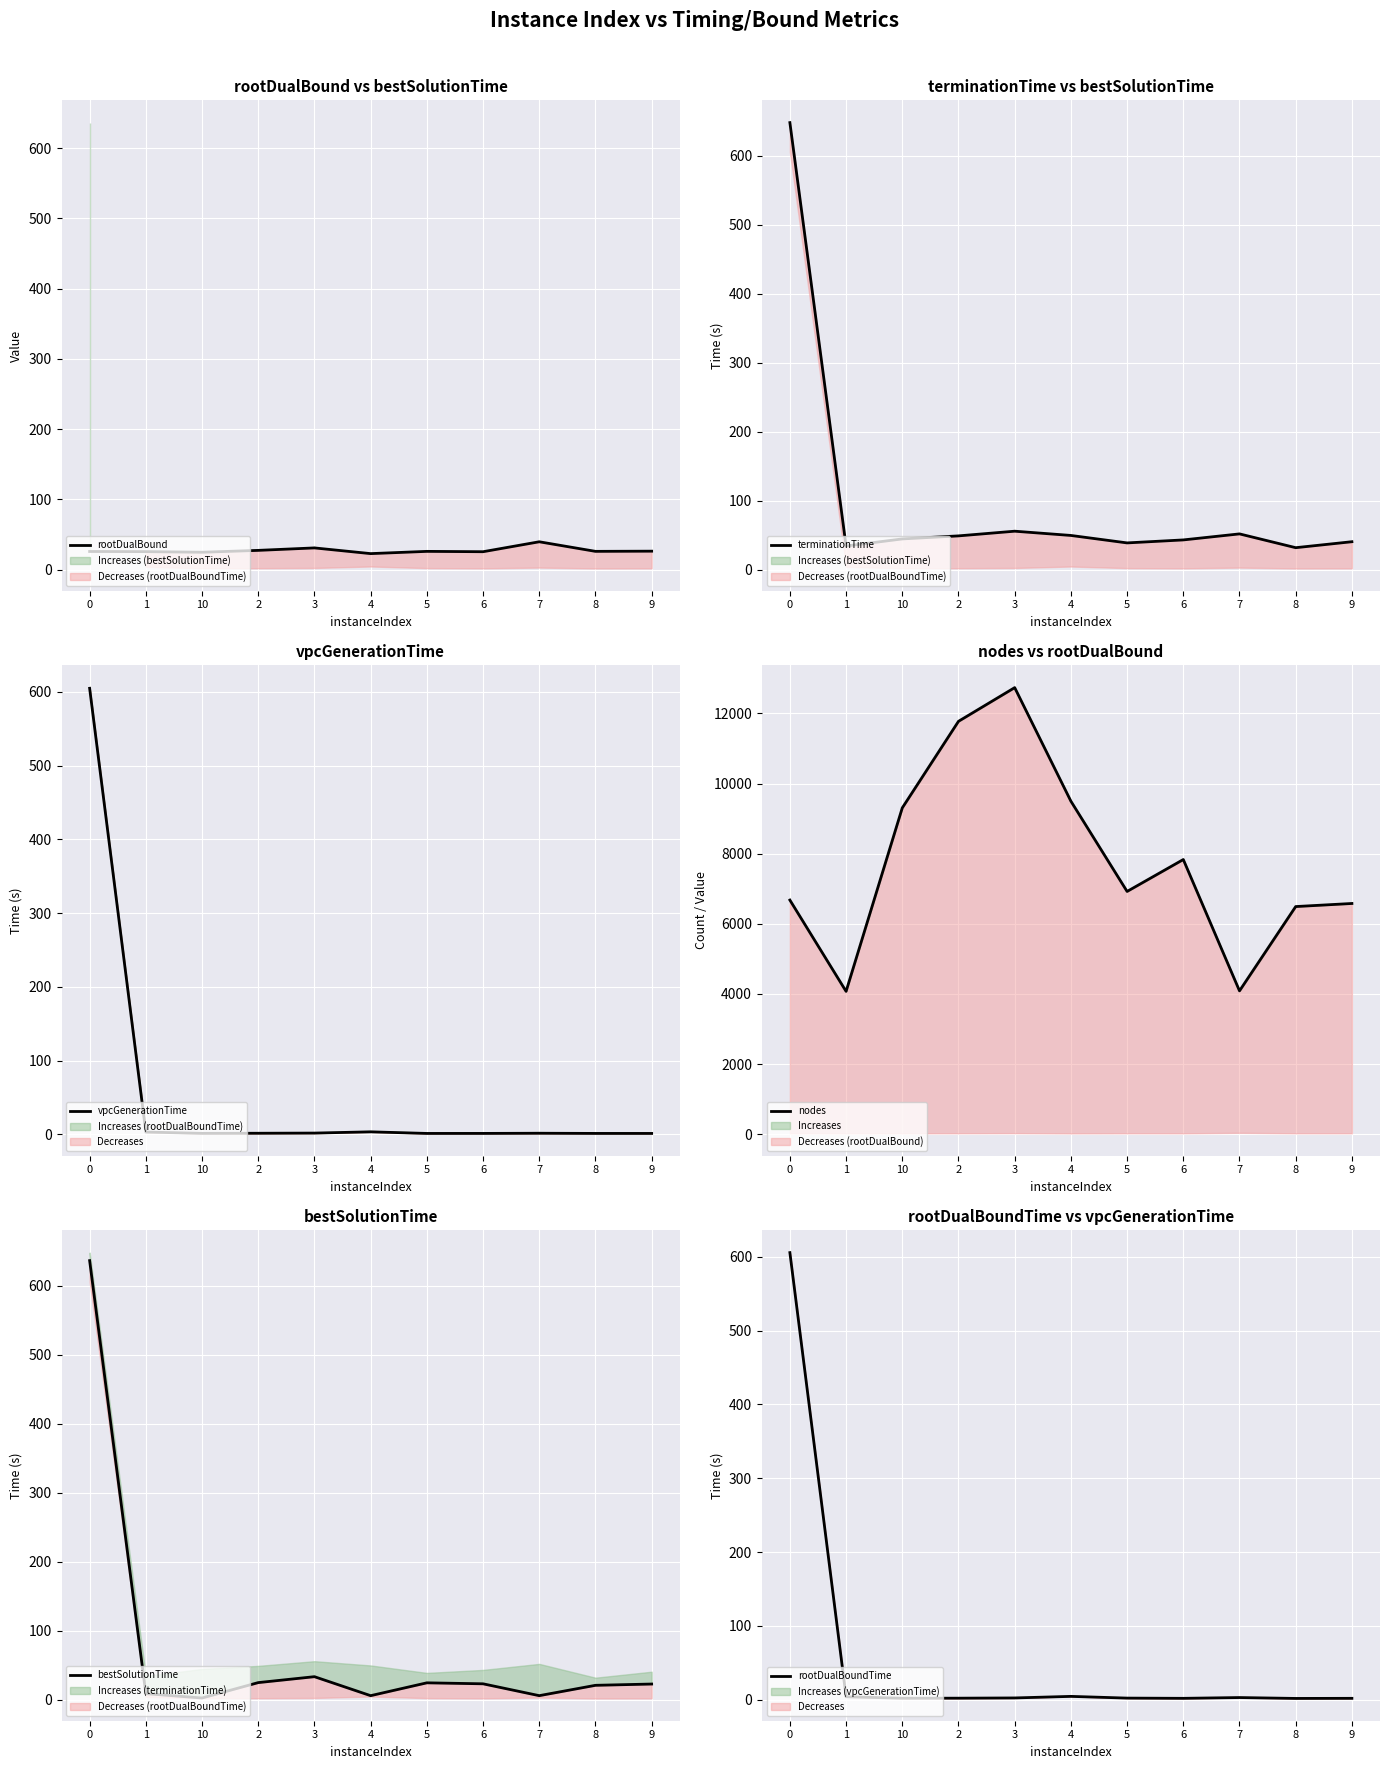

Which series has the largest range (max minus min)?

nodes